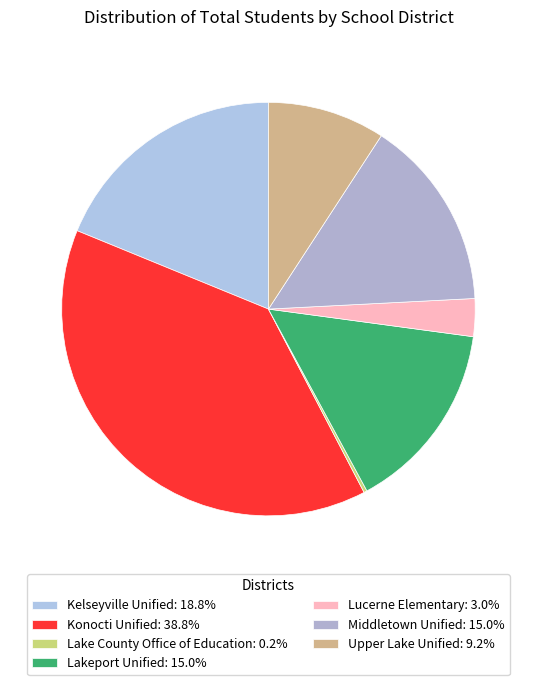

To the nearest percent, what percentage of the pie is Lucerne Elementary?

3%